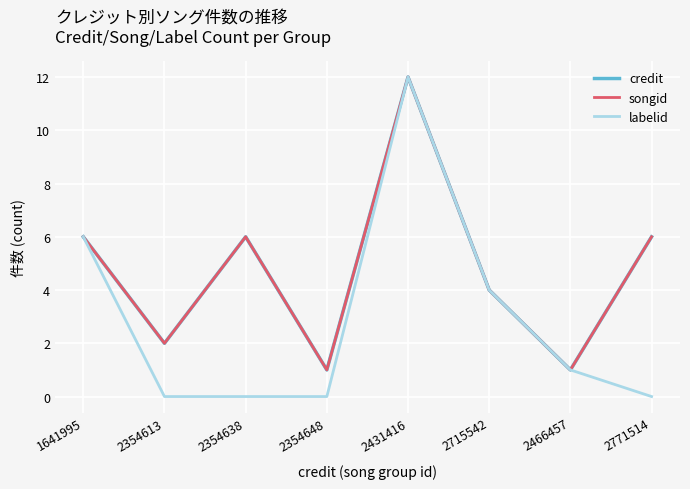

What is the difference between the highest and lowest values at 2354648?

1